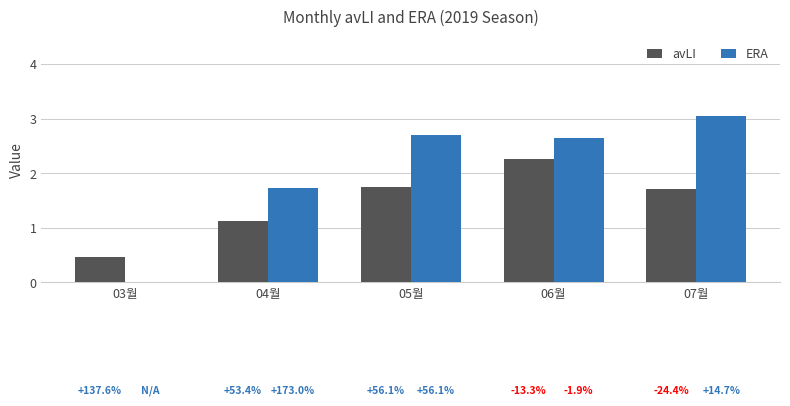

Is the value of avLI at 06월 greater than the value of ERA at 04월?

Yes